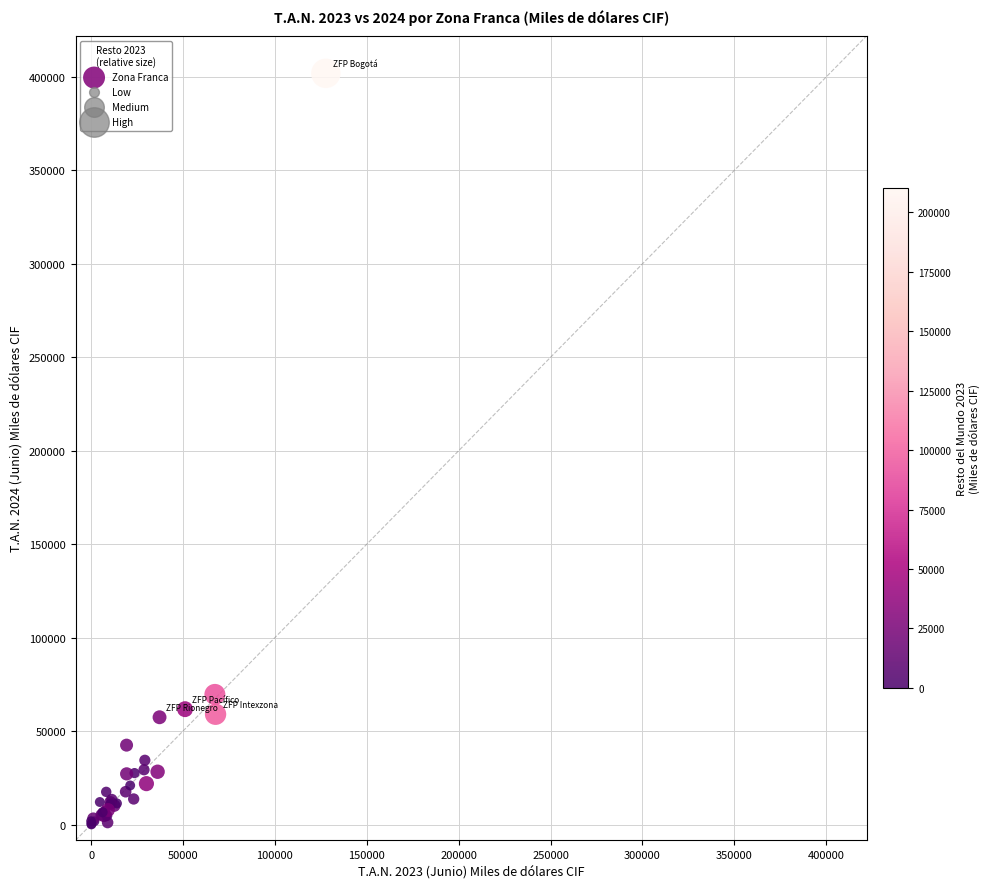

What Y value in the scatter plot is closest to 201001?

69636.1